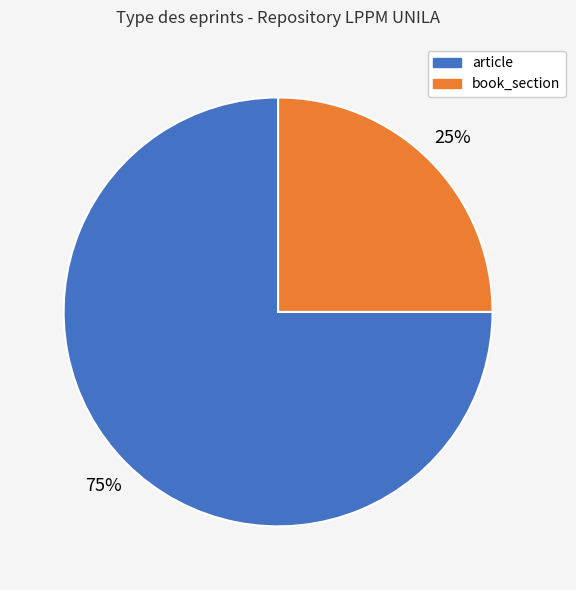

To the nearest percent, what is the average slice percentage?

50%